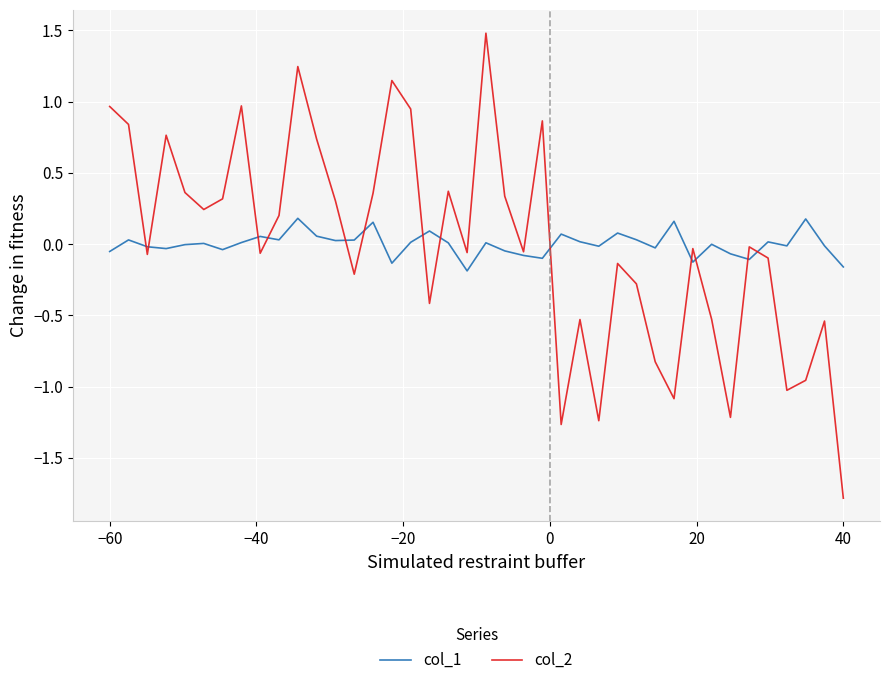

List the series in order of their peak value, lowest first.

col_1, col_2